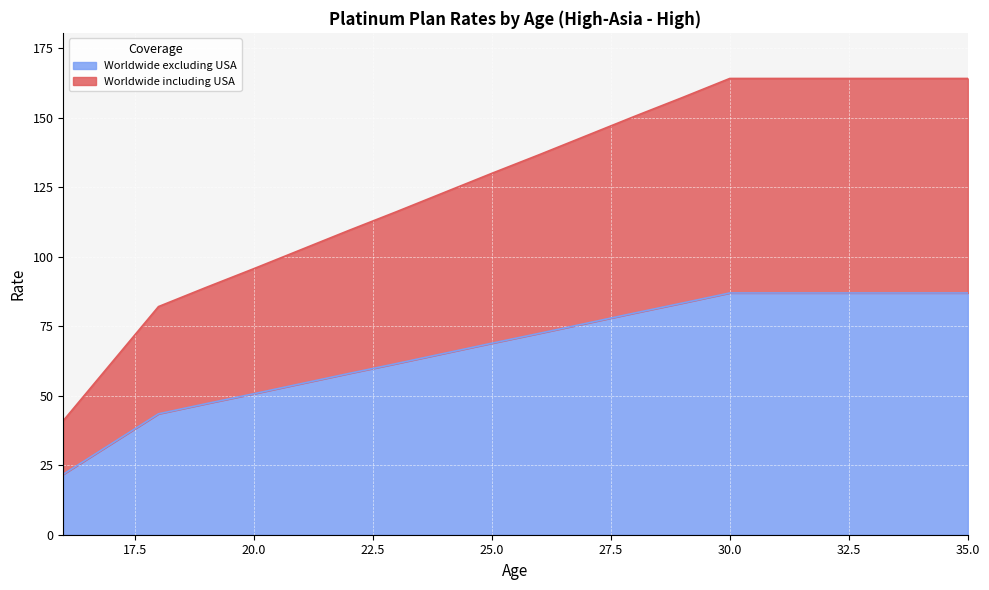

Rank the series by their average value, from highest to lowest.

Worldwide including USA, Worldwide excluding USA